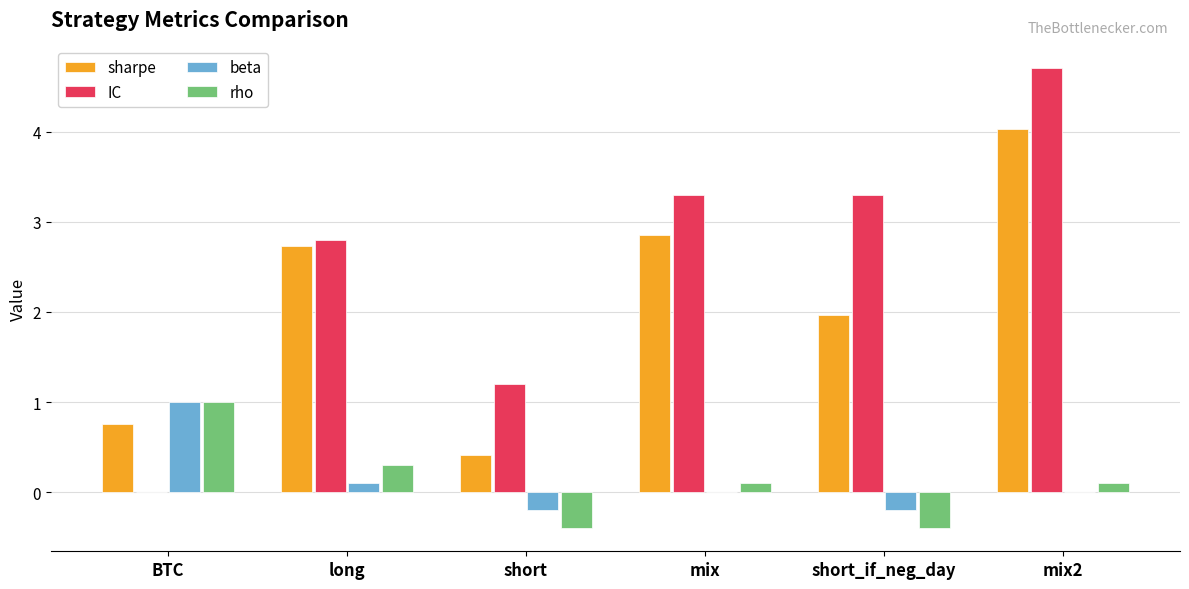

How many data points does each series have?

6